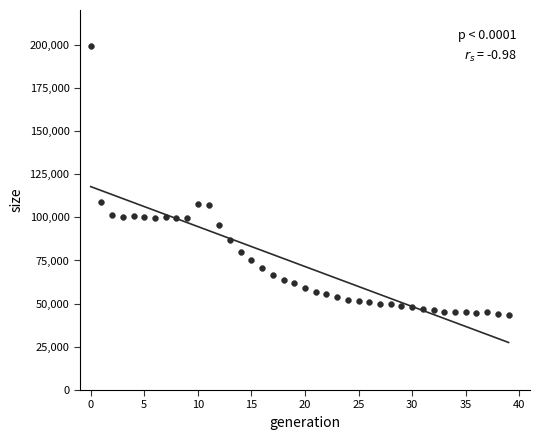

What is the range of Y values (max minus min)?

155855